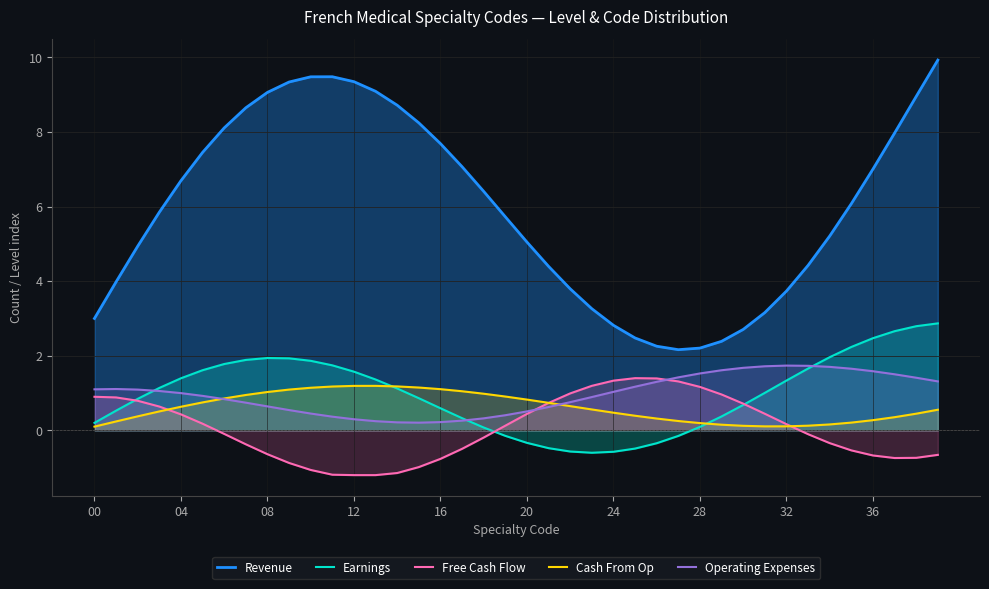

At which category is the sum across all series the highest?

39